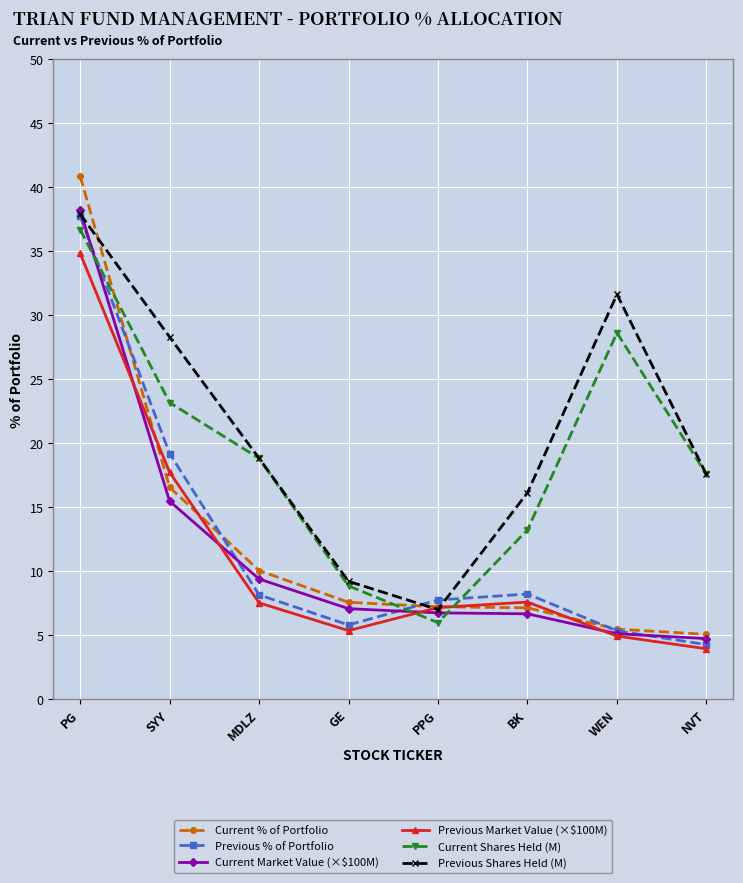

What are all the series names shown in the legend?

Current % of Portfolio, Previous % of Portfolio, Current Market Value (×$100M), Previous Market Value (×$100M), Current Shares Held (M), Previous Shares Held (M)